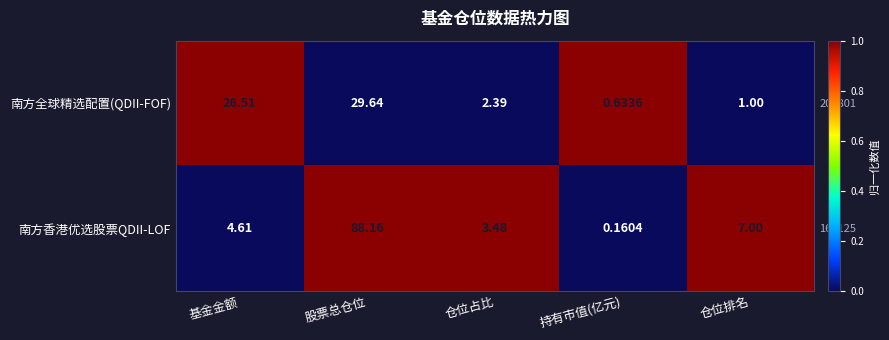

List the labels in order of 南方香港优选股票QDII-LOF value, largest first.

股票总仓位, 仓位排名, 基金金额, 仓位占比, 持有市值(亿元)